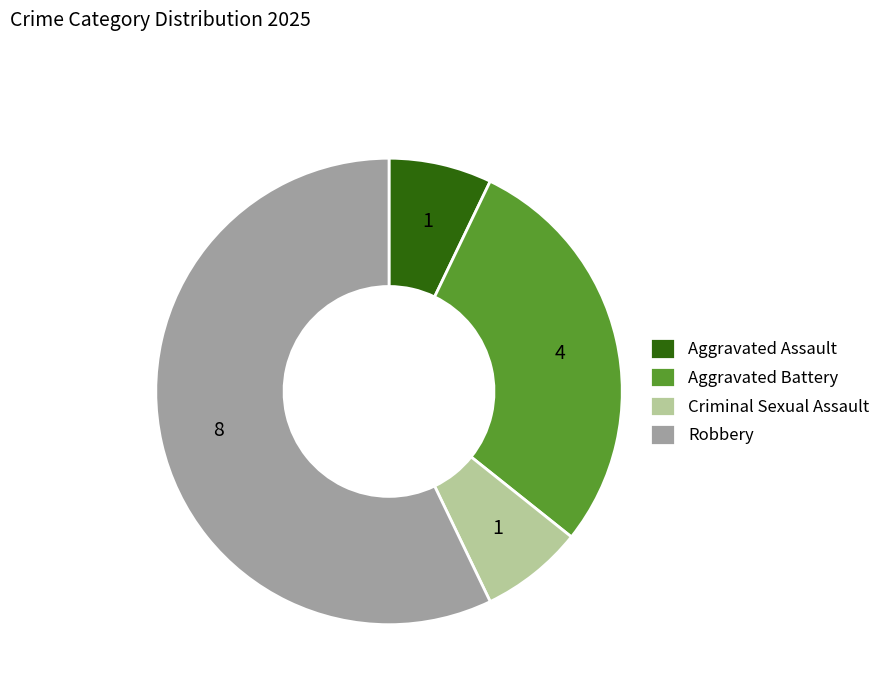

Which category has the biggest portion of the pie?

Robbery